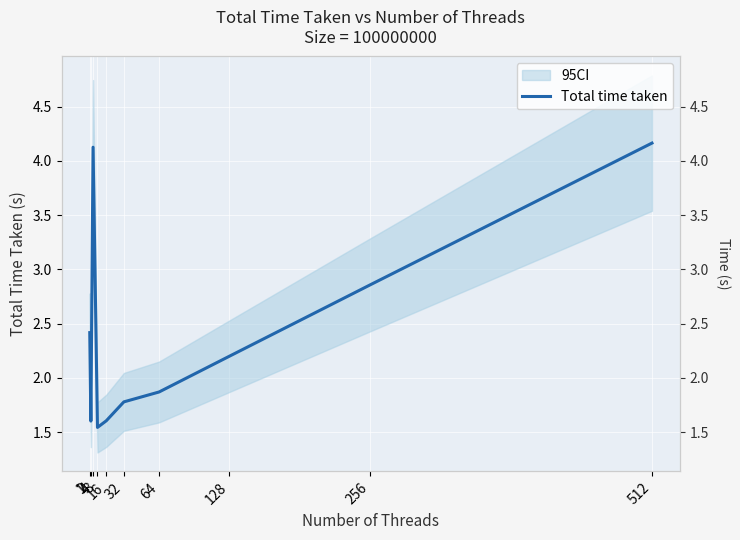

How many data points are less than 2?

5